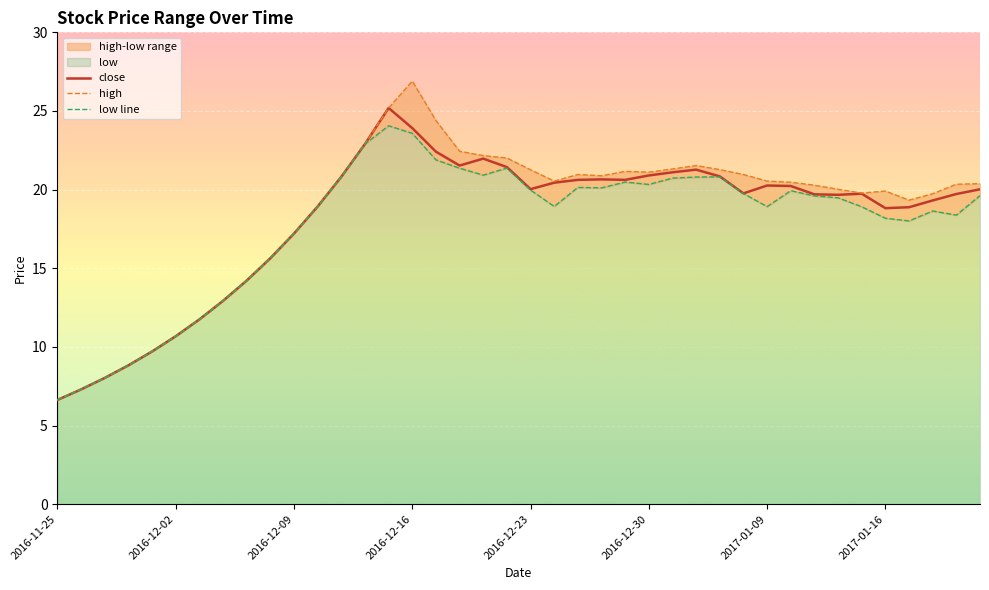

The close series shows 37.4 at 2016-12-16. True or false?

False